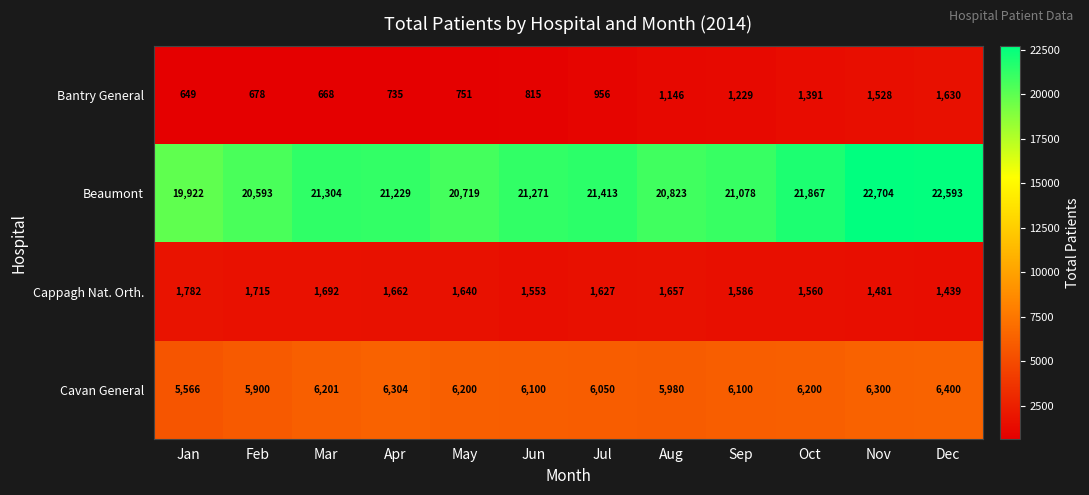

What is the sum of the Bantry General values at Jan and Aug?

1795